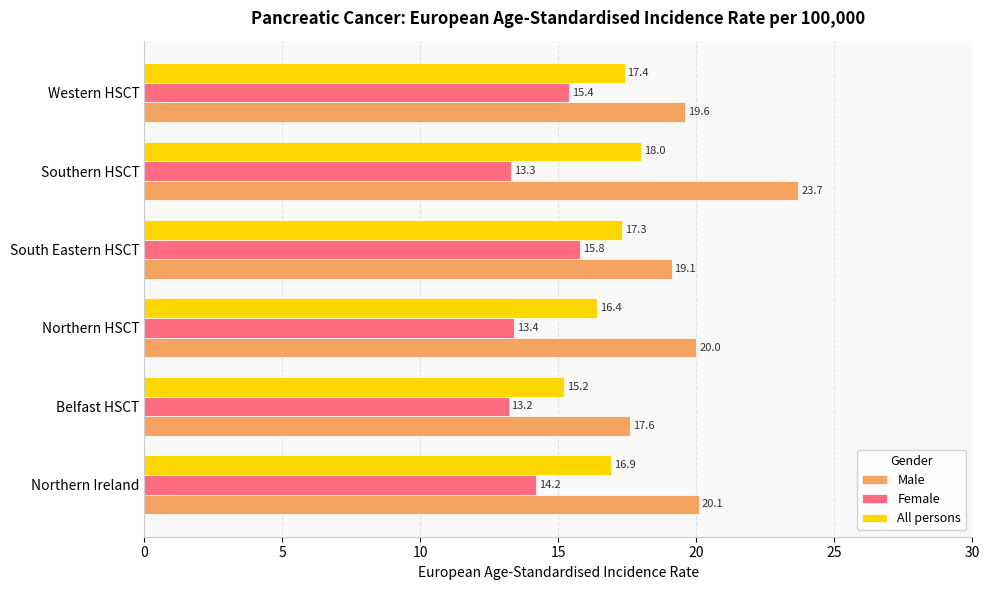

What is the total value across all series at Western HSCT?

52.4